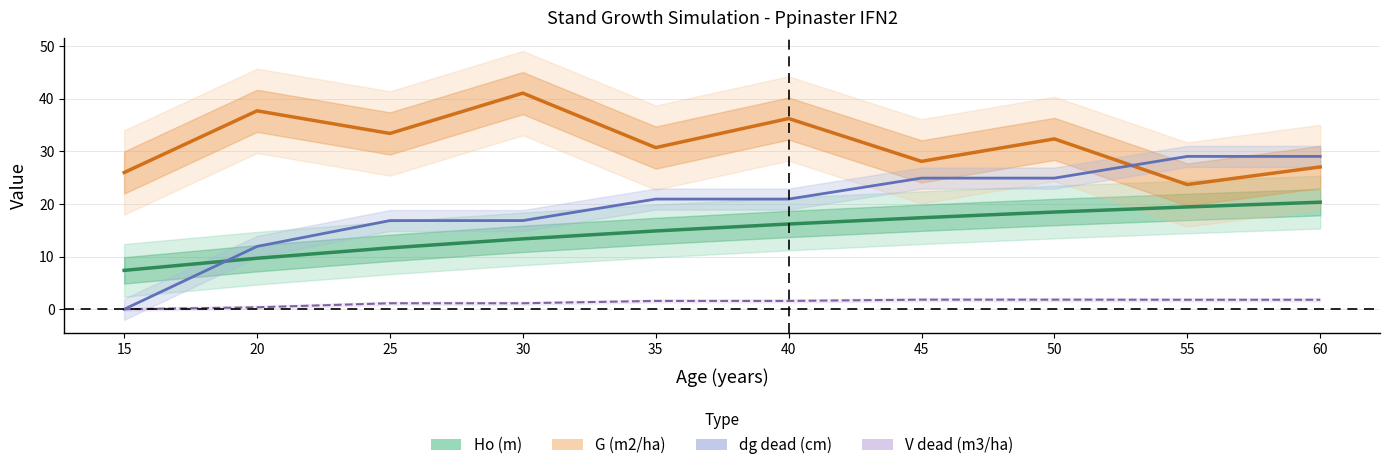

List the series in order of their overall mean, highest first.

G (m2/ha), dg dead (cm), Ho (m), V dead (m3/ha)